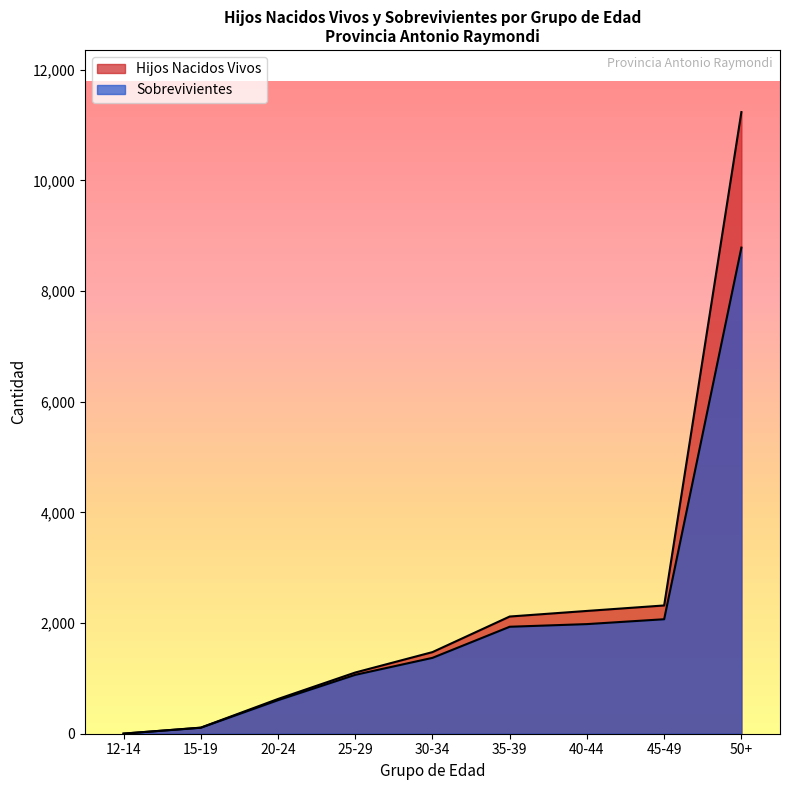

What is the maximum value shown in the chart?

11234